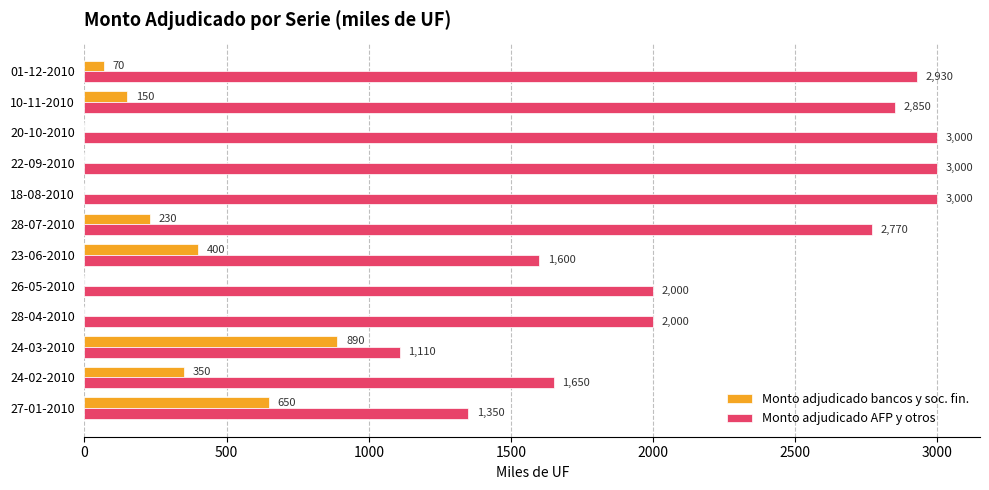

What is the sum of the Monto adjudicado AFP y otros values at 18-08-2010 and 10-11-2010?

5850